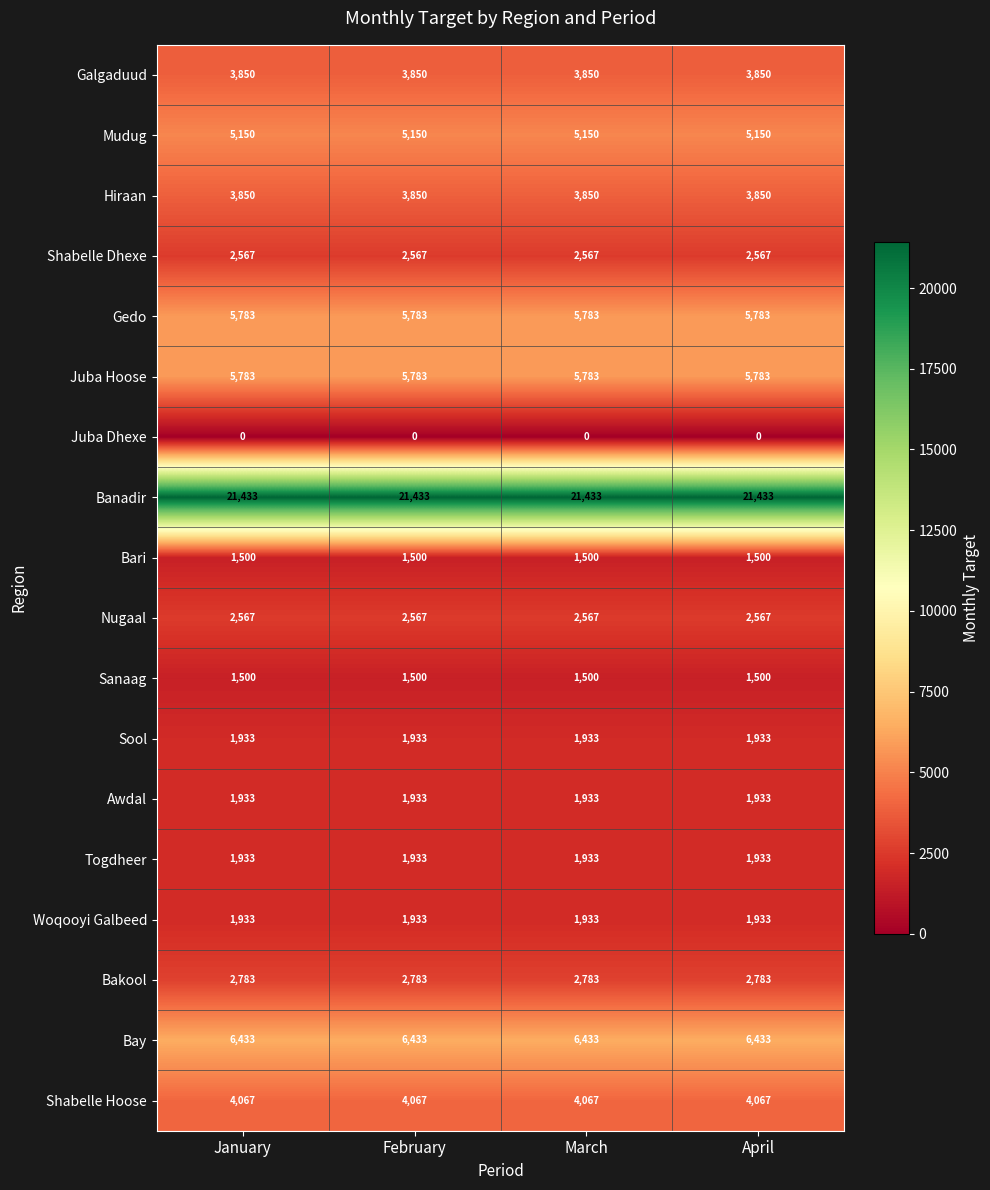

What is the sum of the Hiraan values at February and January?

7700